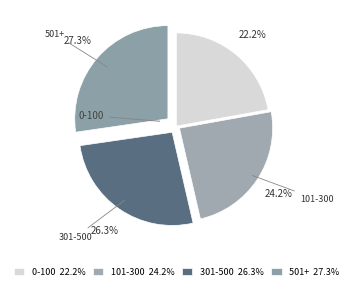

Does 301-500 account for over 50% of the chart?

No